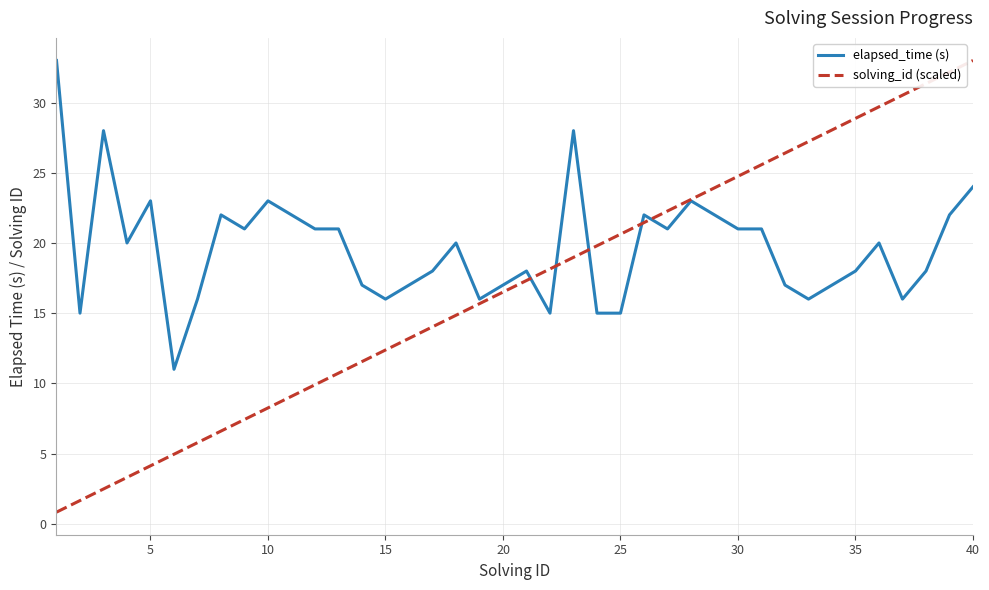

What is the highest value of the solving_id (scaled) series?

33.0